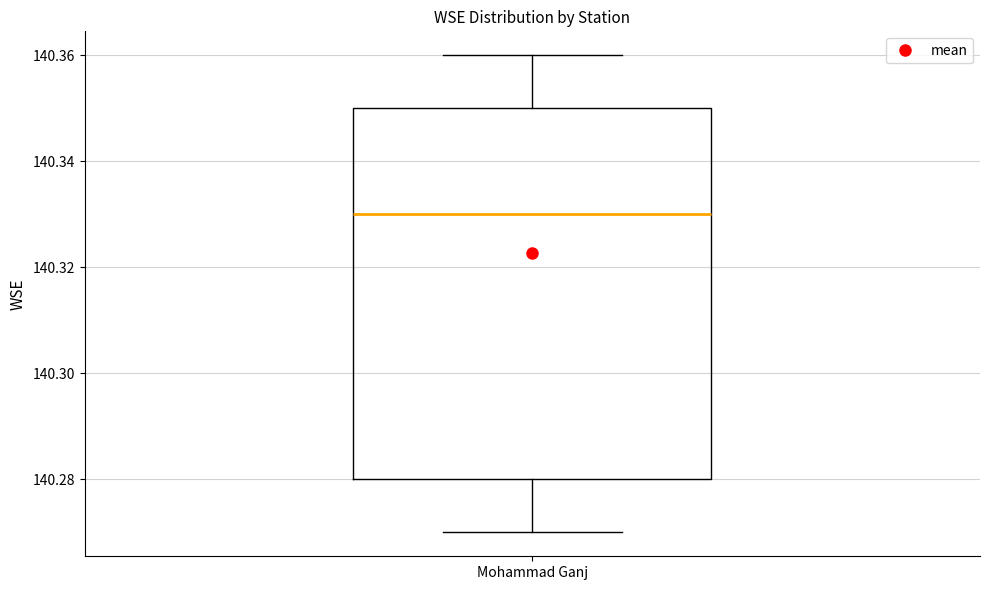

Where does the upper whisker of the box for Mohammad Ganj end on the y-axis? The values are not printed on the chart, so give them approximately, as read against the axis.

140.36